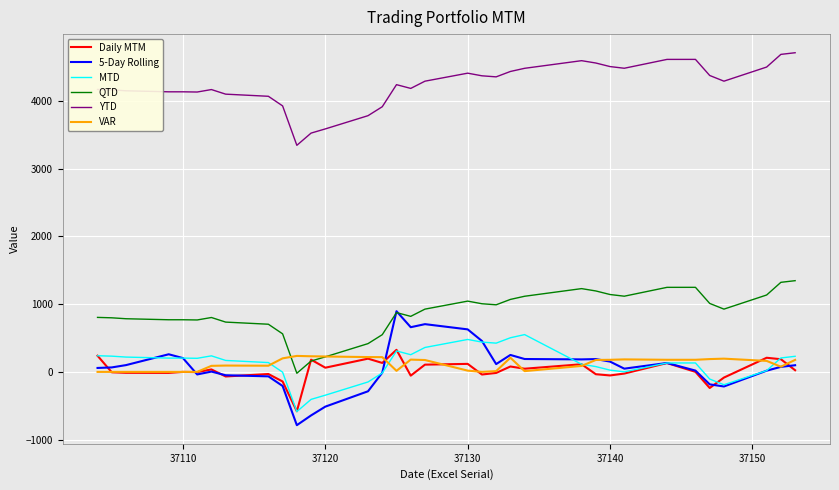

What is the difference between the maximum and second lowest values in the Daily MTM series?

563.5